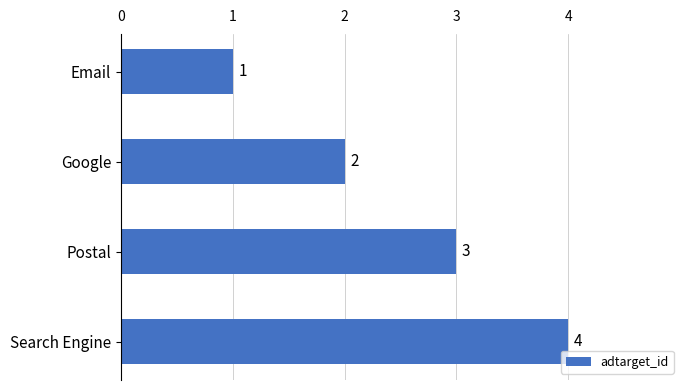

At which label is the value closest to 2?

Google